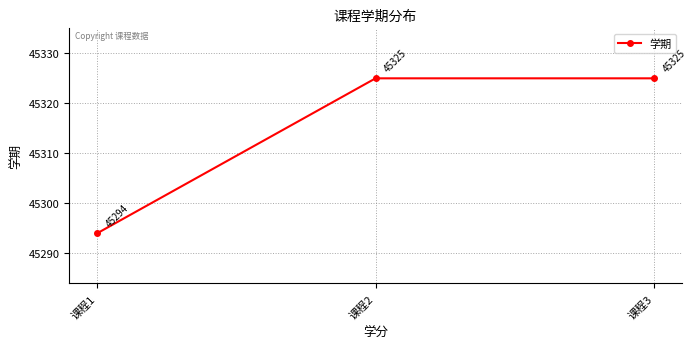

Does the chart display data point markers on the line(s)?

Yes